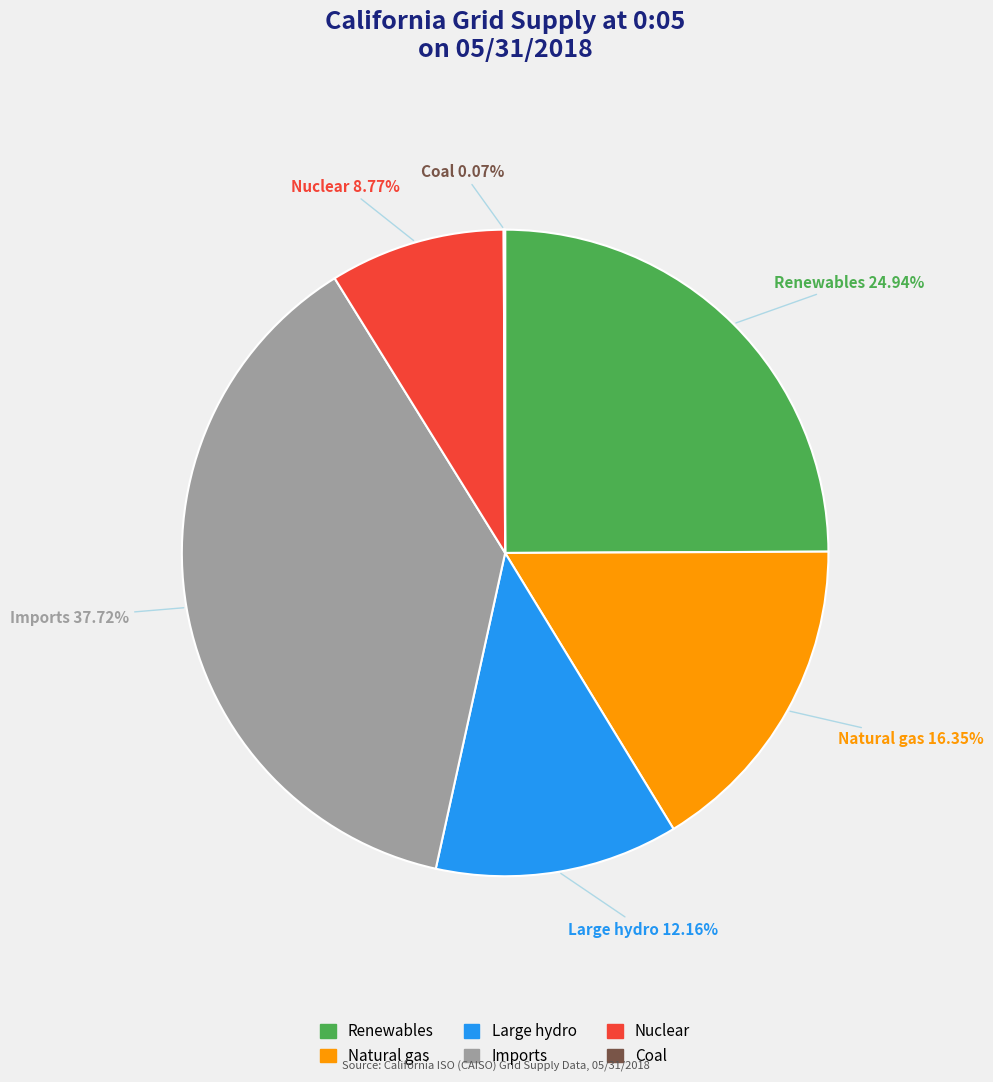

Which category has the biggest portion of the pie?

Imports